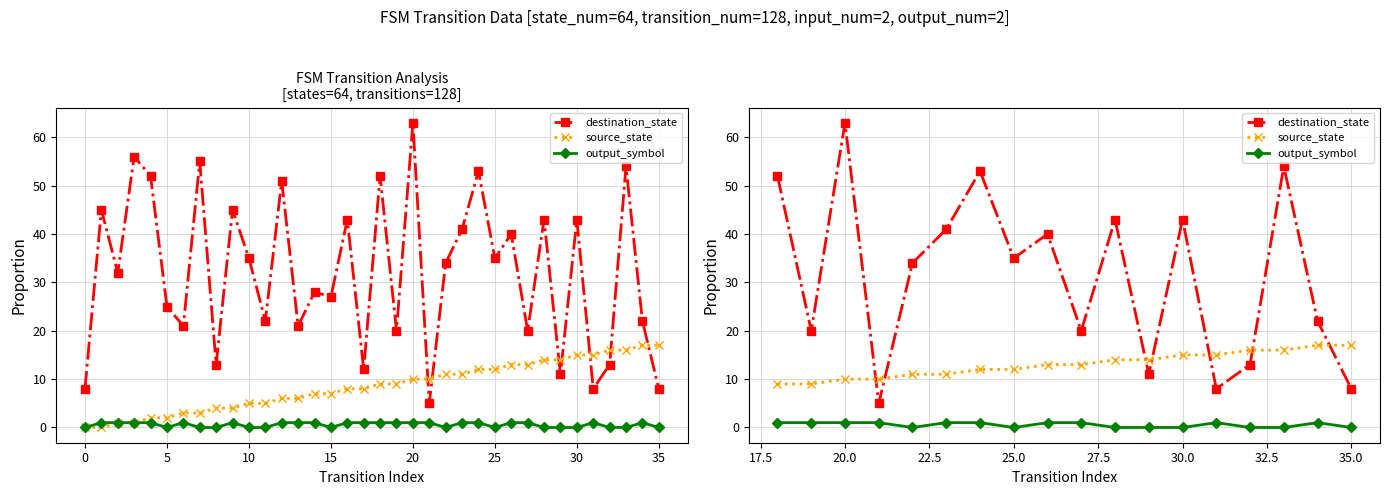

Does the chart display data point markers on the line(s)?

Yes